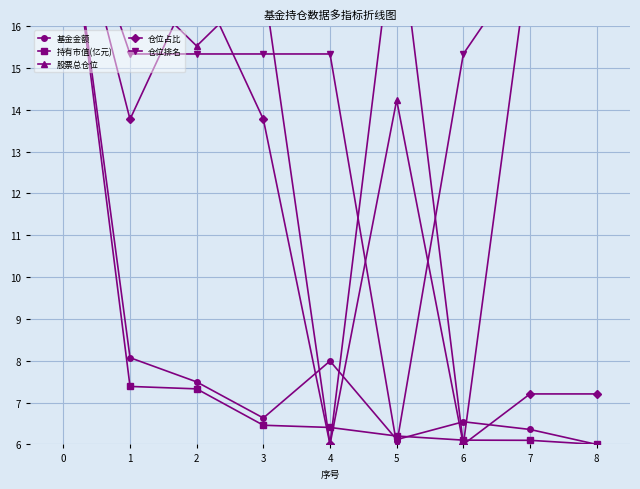

True or false: 持有市值(亿元) has more than 2 points higher than both neighbors.

False